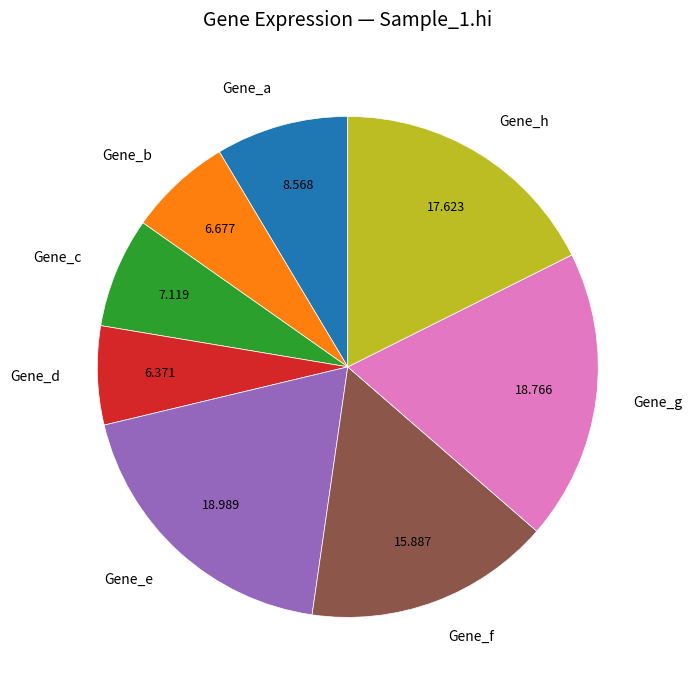

Do Gene_h and Gene_e together represent more than half of the pie?

No